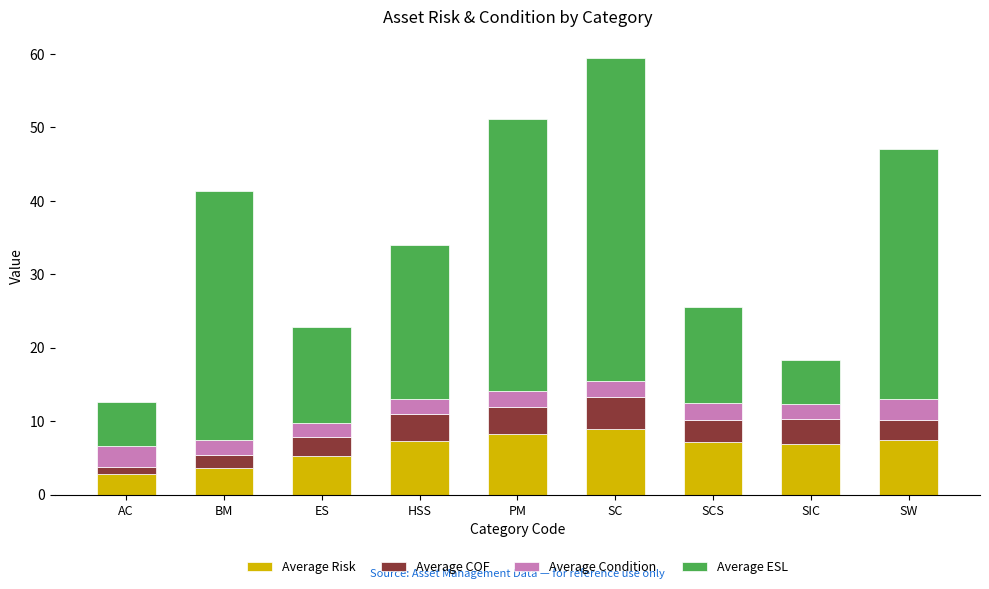

What is the approximate value of Average Risk at HSS?

7.3